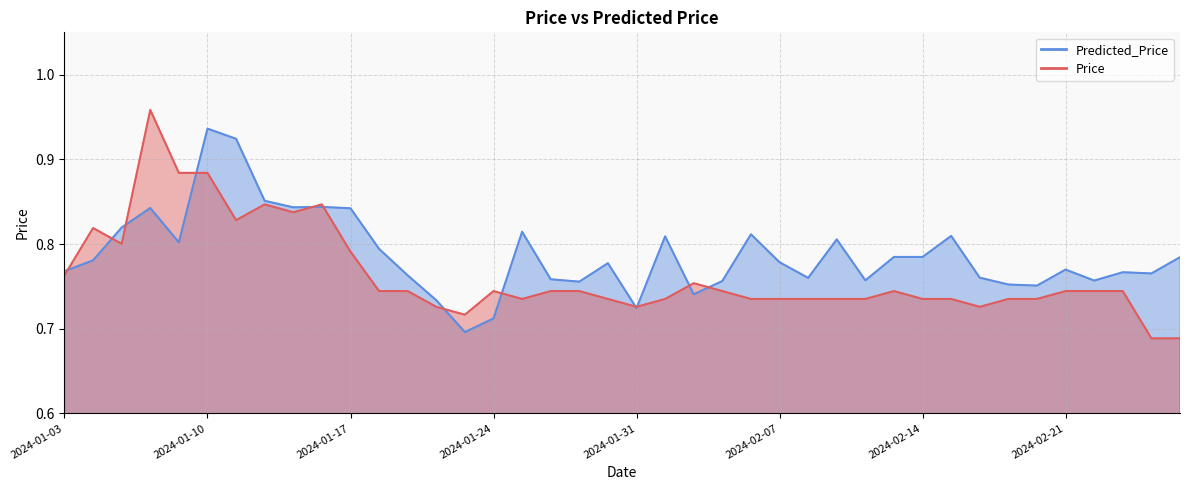

What is the approximate value of Price at 2024-02-13?

0.7